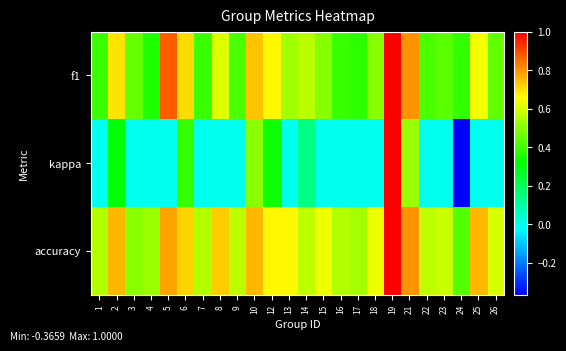

Rank the series by their average value, from lowest to highest.

kappa, f1, accuracy